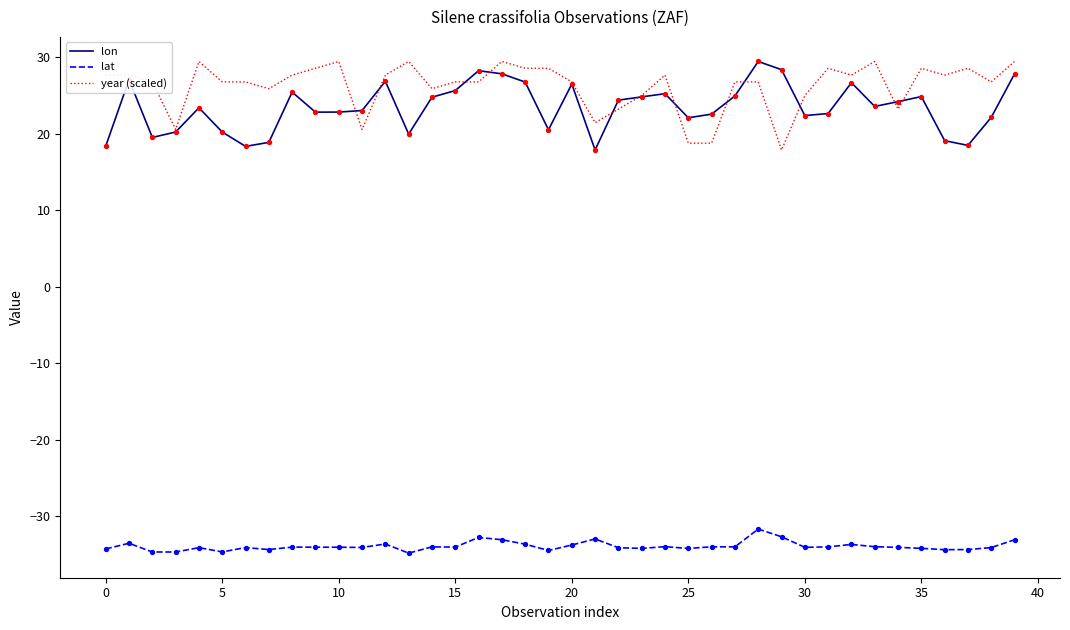

What is the maximum value shown in the chart?

29.5